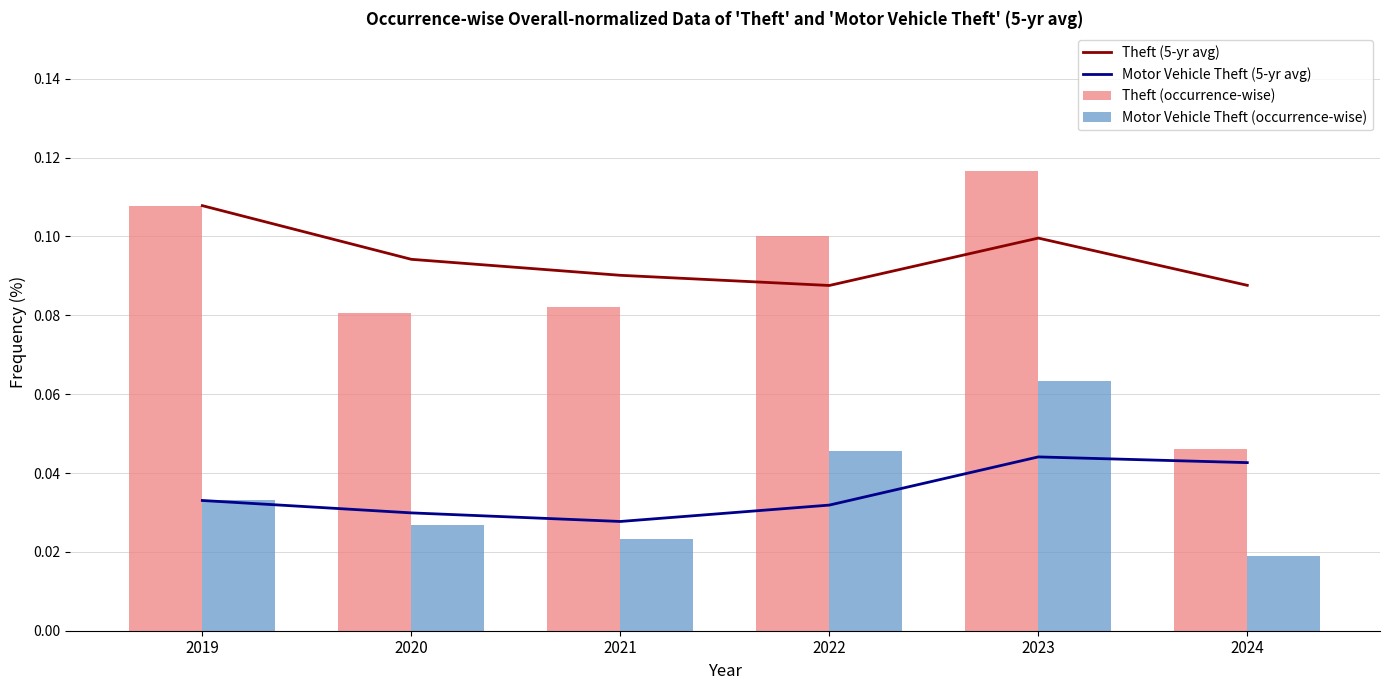

Which series has the largest range (max minus min)?

Theft (occurrence-wise)